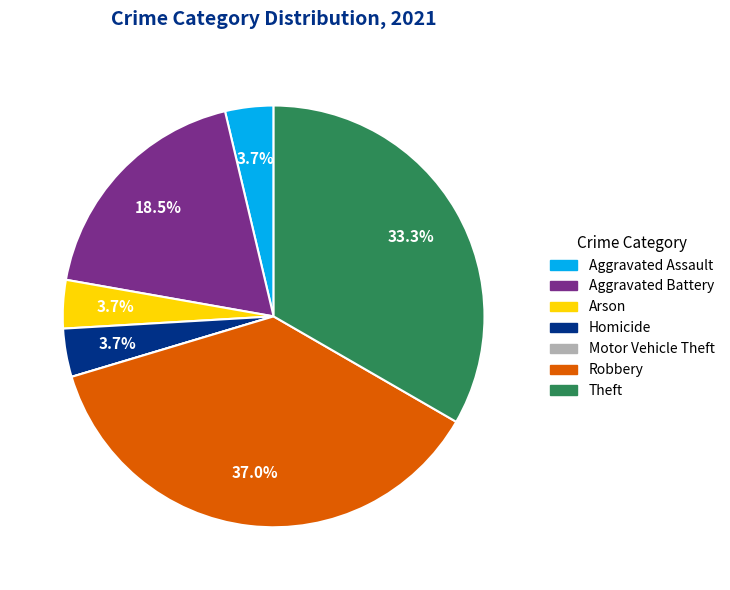

Is the sum of Aggravated Battery and Theft greater than half?

Yes